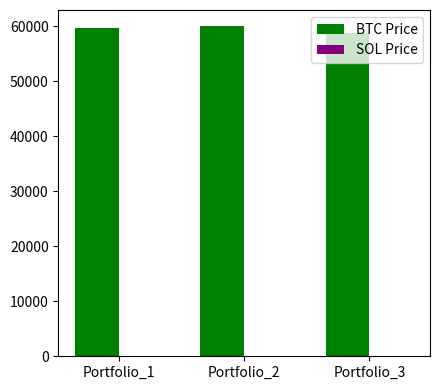

What value does the BTC Price series have at Portfolio_1?

59782.8